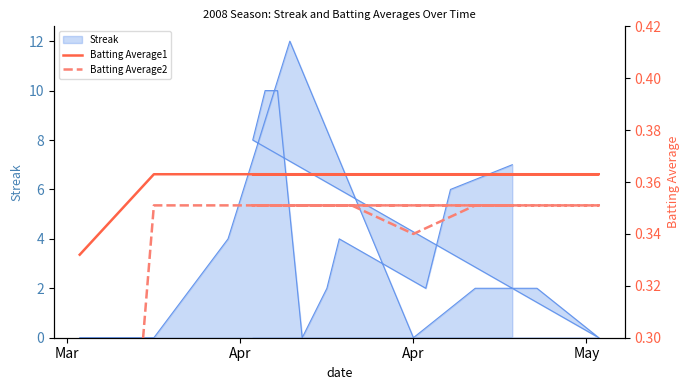

At how many categories does at least one series exceed 0?

19